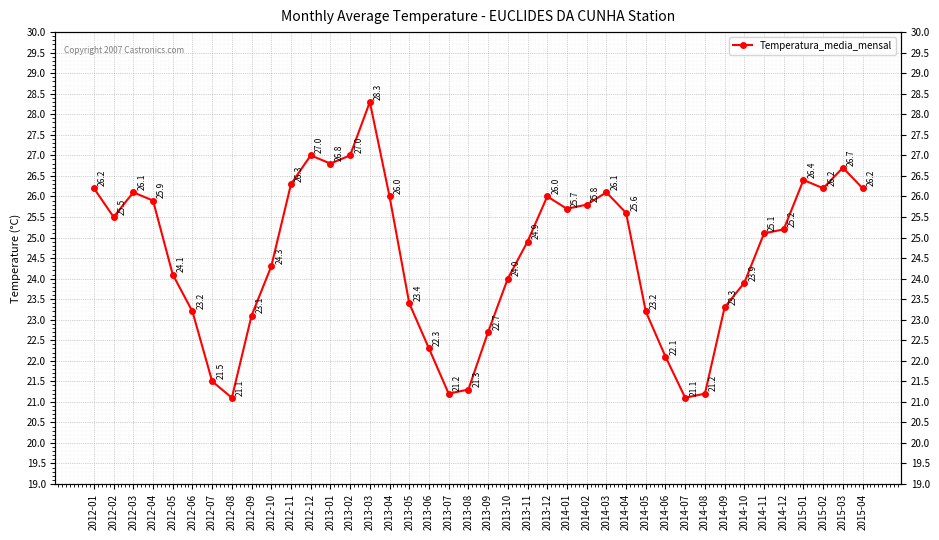

How many interior local valleys (lower than both neighbors) does the data have?

7